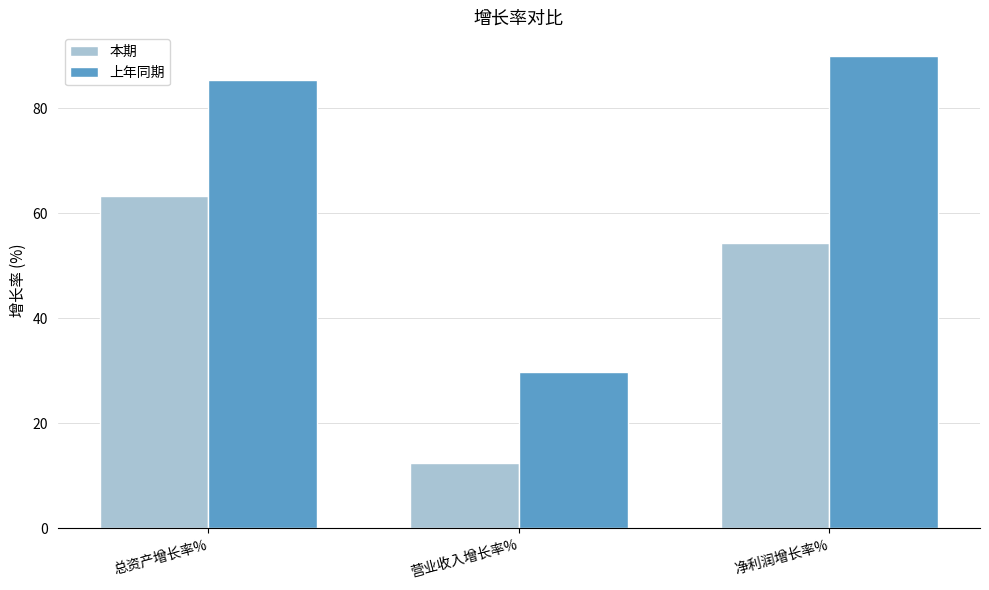

Reading right to left, list all the values displayed in this chart.

本期: 净利润增长率%=54.3	营业收入增长率%=12.4	总资产增长率%=63.3
上年同期: 净利润增长率%=90.0	营业收入增长率%=29.8	总资产增长率%=85.4